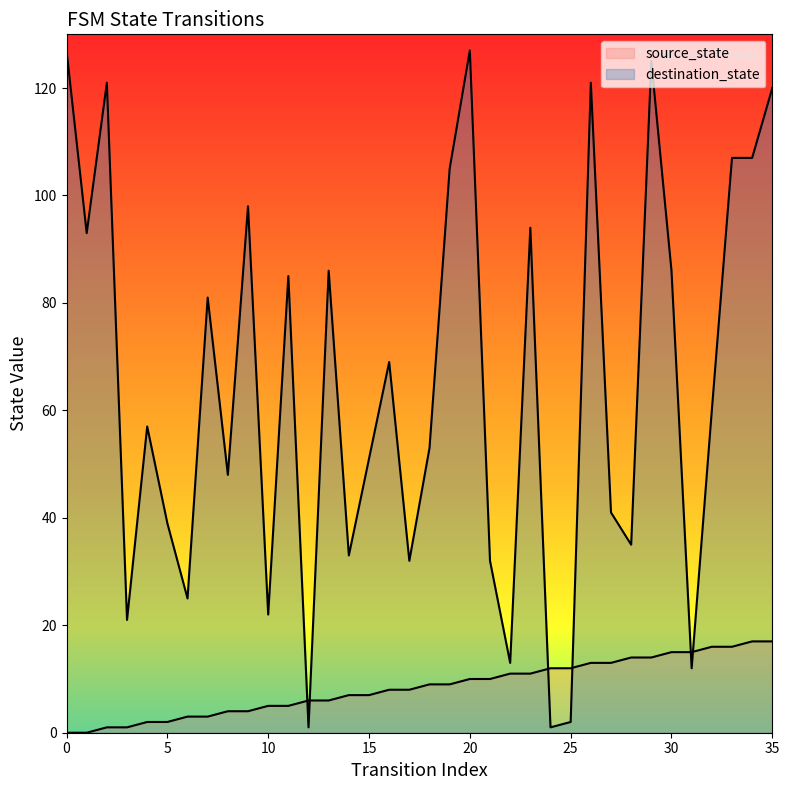

Is the value of source_state at 27 greater than the value of destination_state at 10?

No